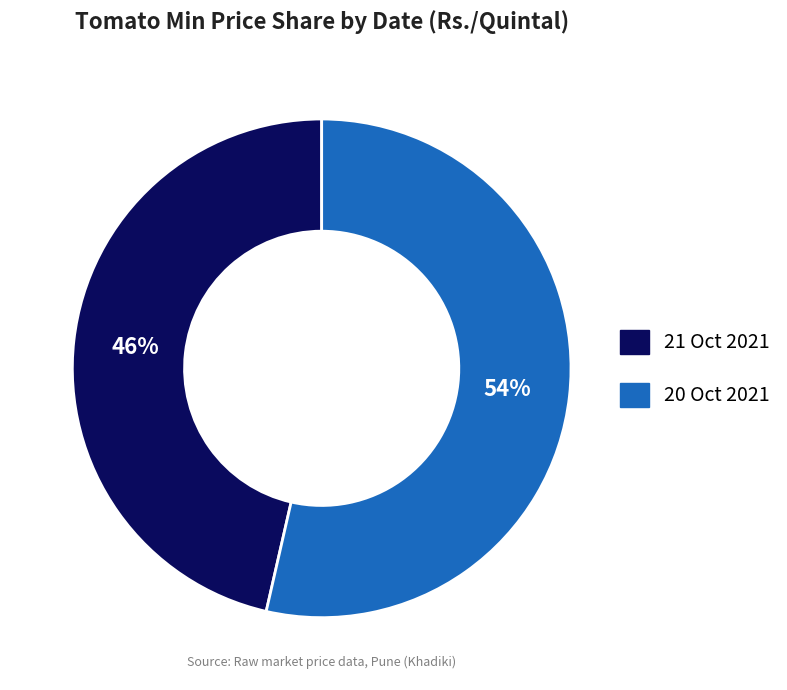

Between 21 Oct 2021 and 20 Oct 2021, which is larger?

20 Oct 2021